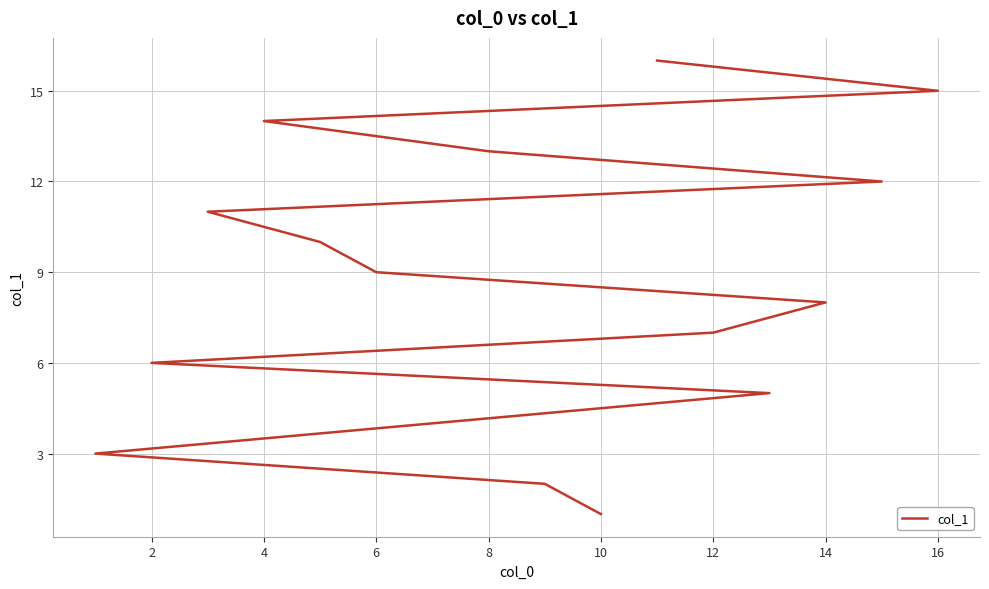

True or false: the data shows 9 at 4.

False